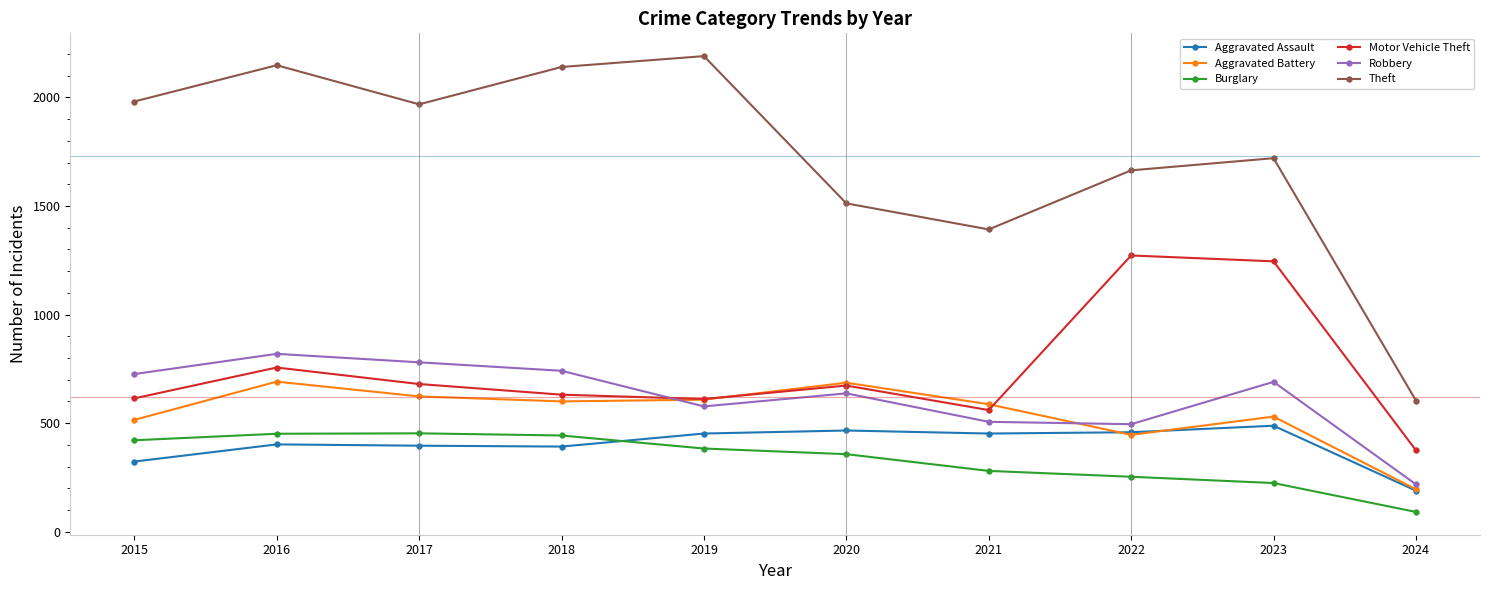

True or false: Aggravated Assault and Theft cross at least once.

False